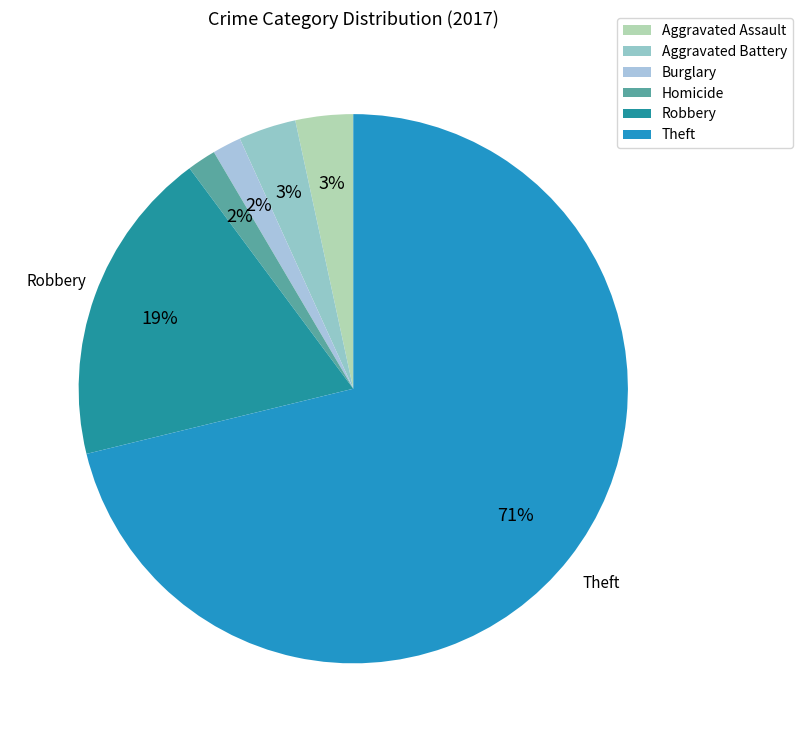

How many slices are in this pie chart?

6